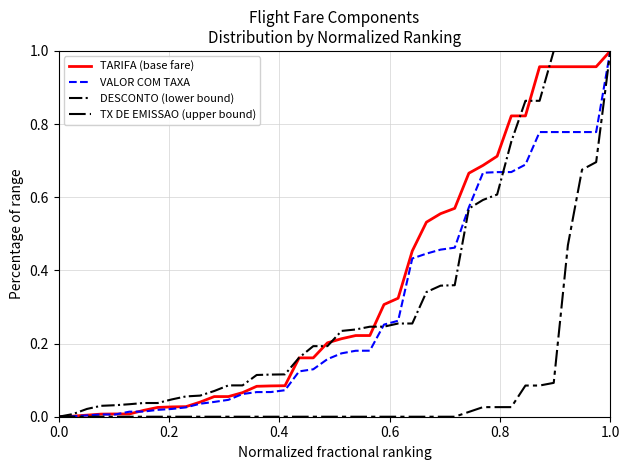

Which series ends up on top after the final intersection of DESCONTO (lower bound) and TARIFA (base fare)?

DESCONTO (lower bound)